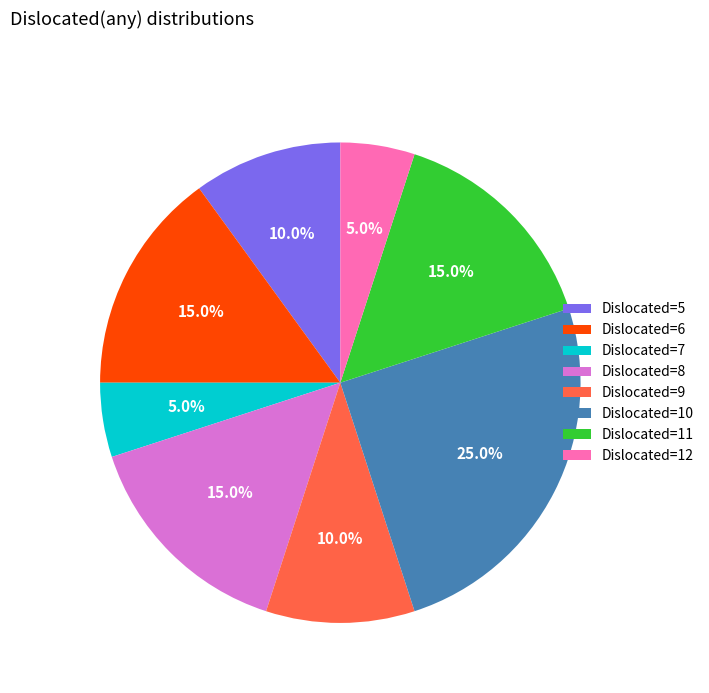

Is there any slice that represents more than half of the pie?

No